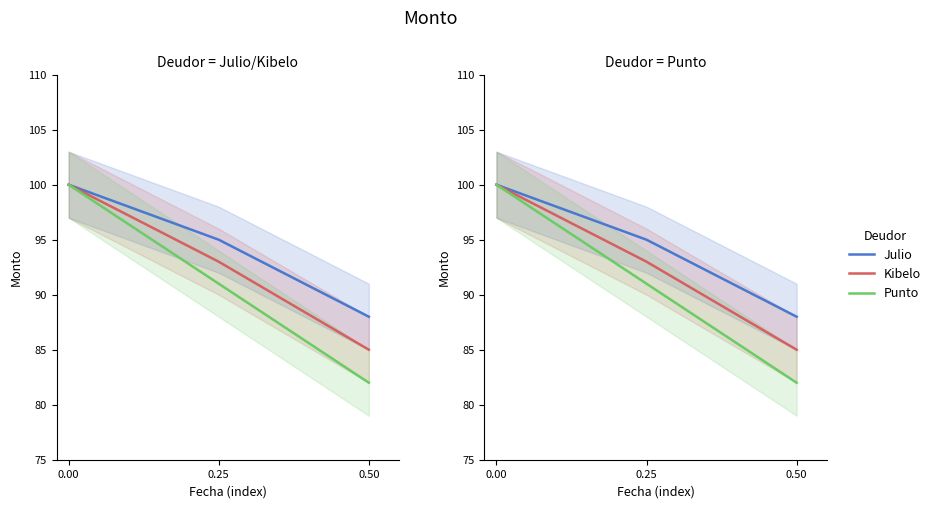

Reading left to right, what are all the values shown in this chart?

Julio: 100	95	88
Kibelo: 100	93	85
Punto: 100	91	82